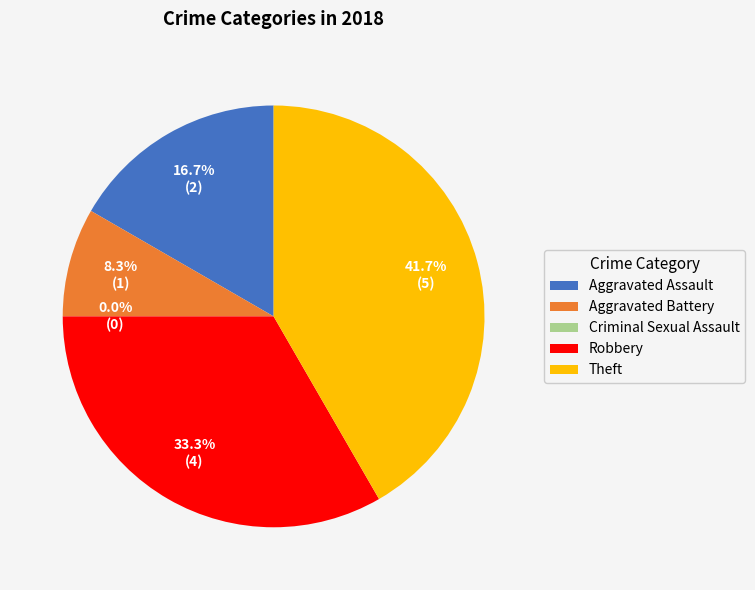

What percentage is NOT represented by Aggravated Assault?

83.3%